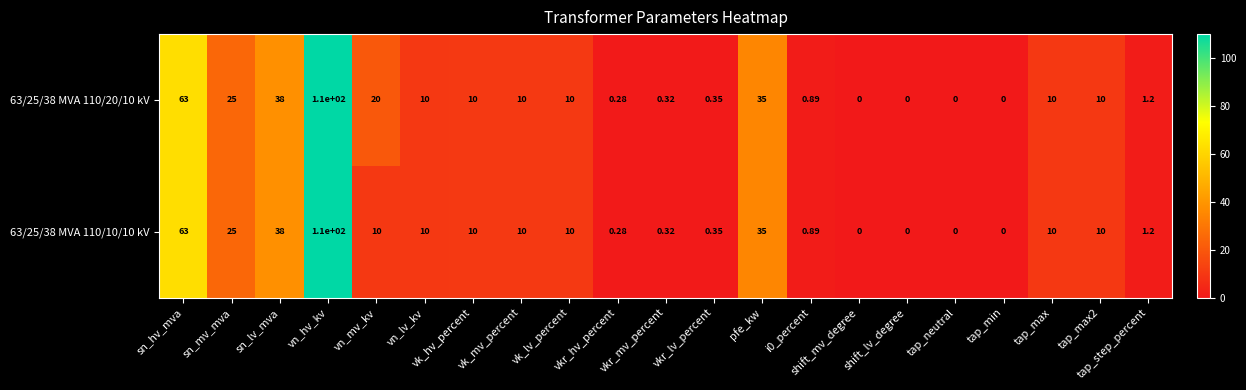

At which category is the sum across all series the highest?

vn_hv_kv